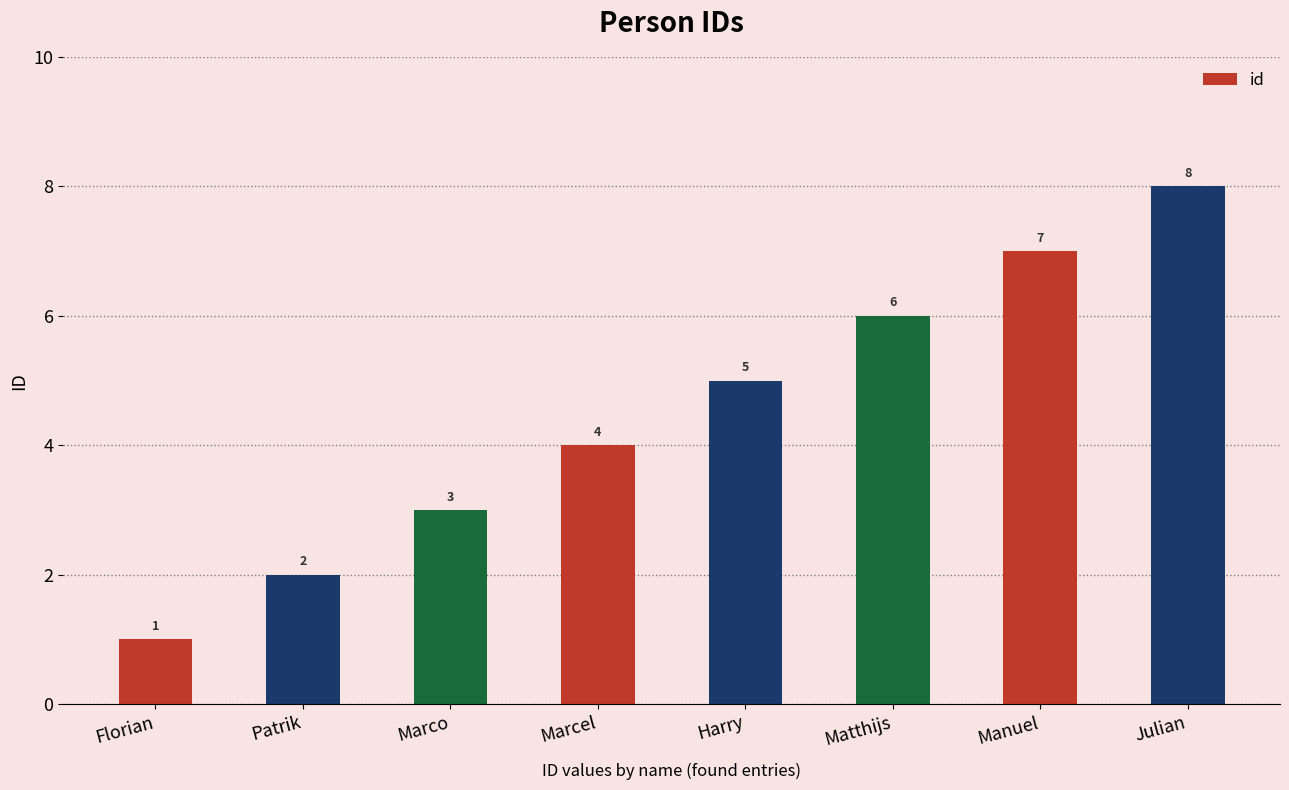

Reading left to right, transcribe all the data shown in this chart.

1	2	3	4	5	6	7	8